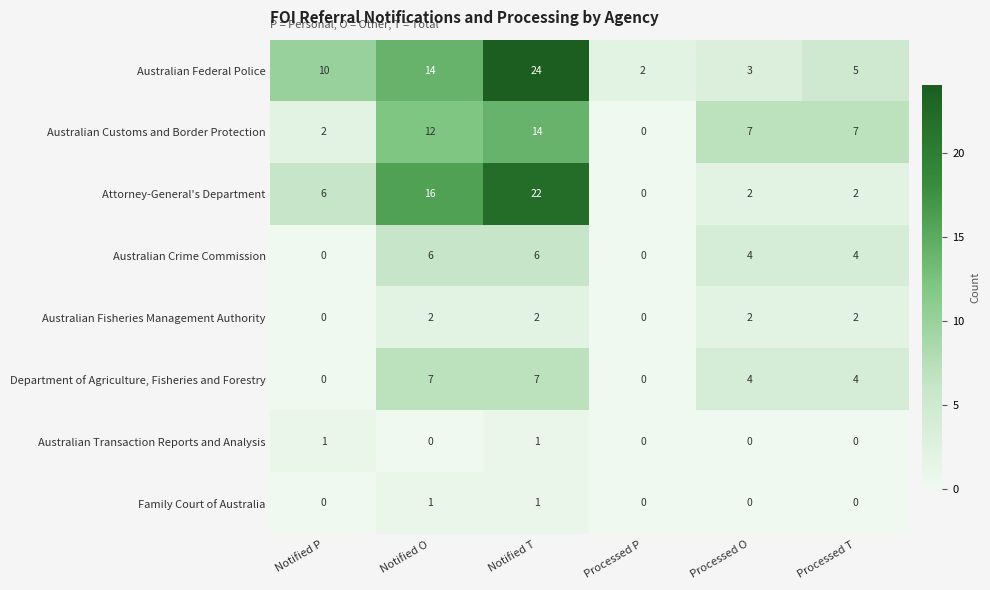

Is it true that Australian Crime Commission equals -3 at Notified P?

False